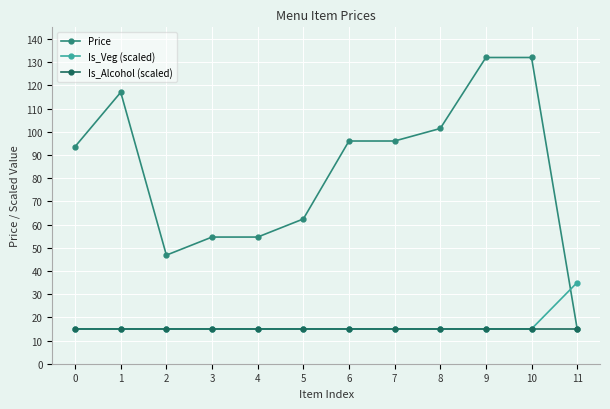

List the series in order of their peak value, highest first.

Price, Is_Veg (scaled), Is_Alcohol (scaled)